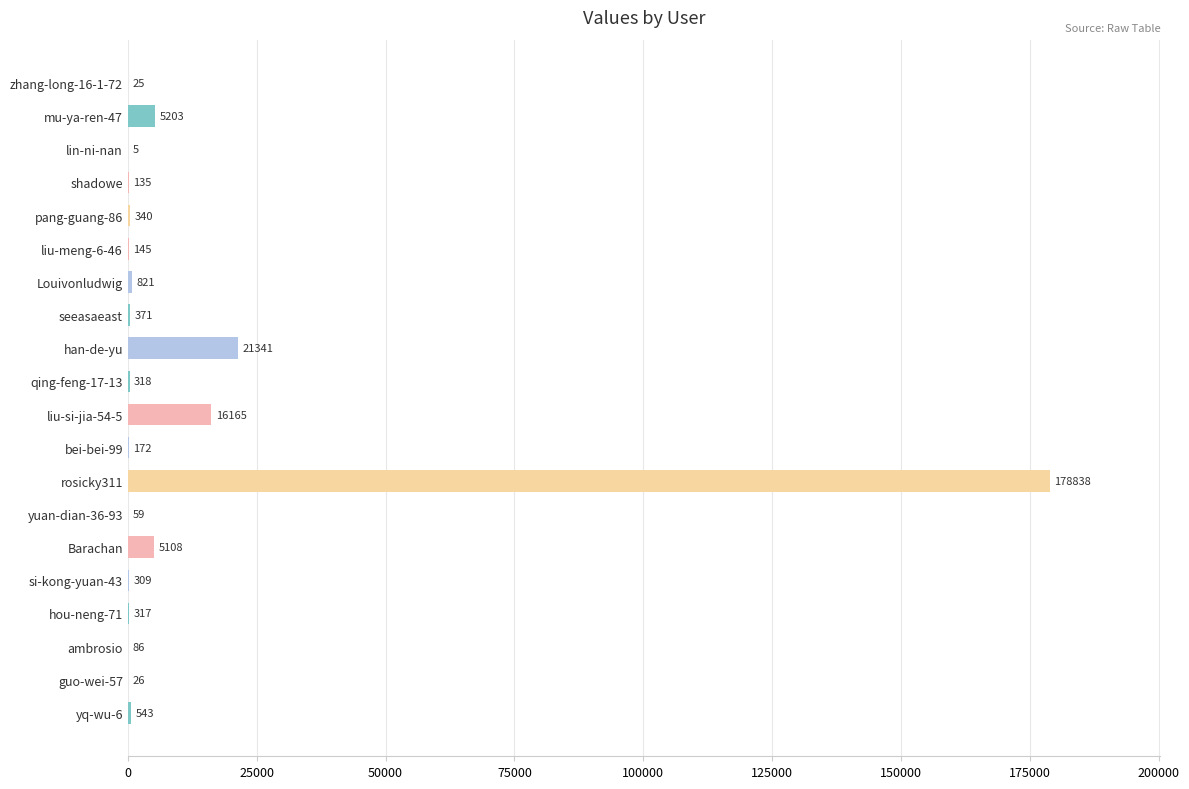

What is the approximate value at han-de-yu, to the nearest 10?

21340